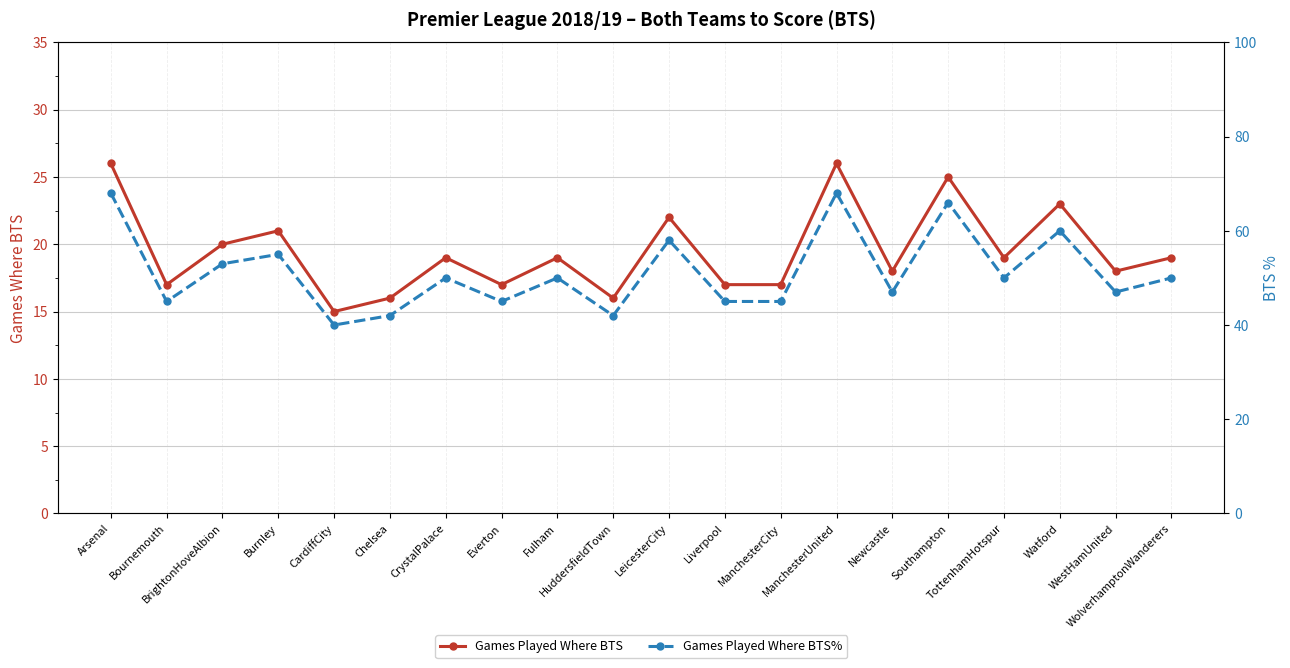

What position from the right is Arsenal?

20